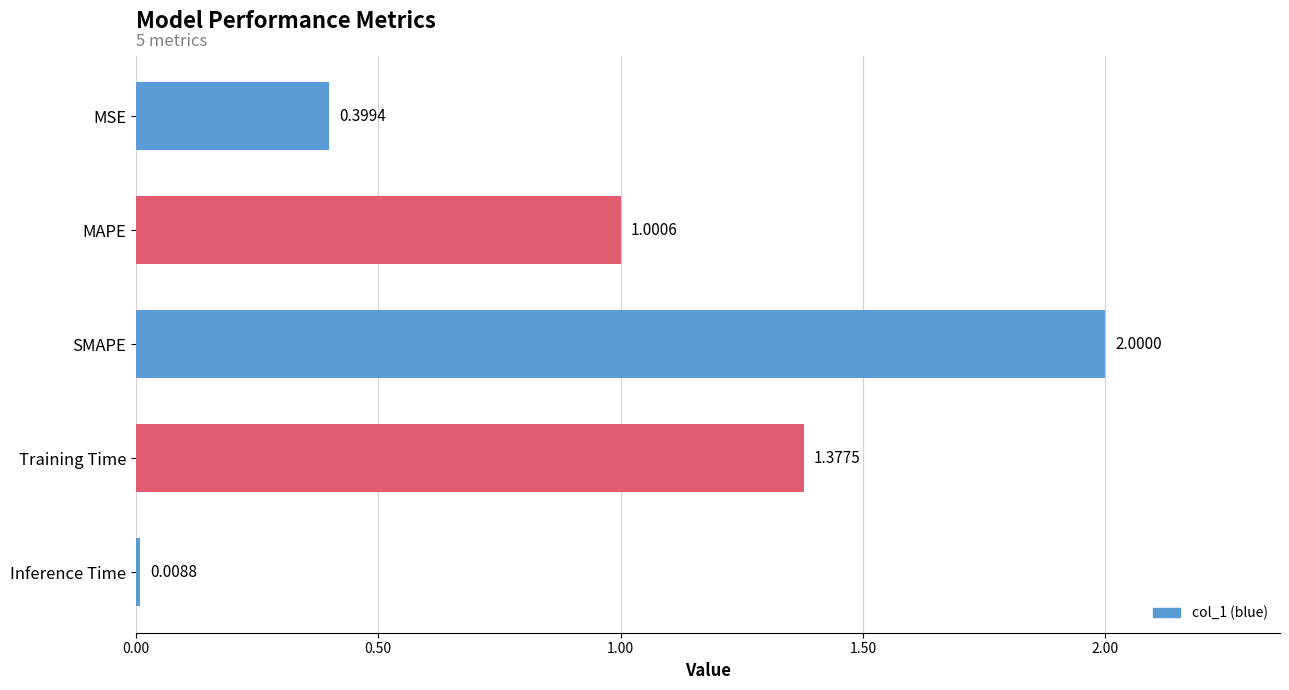

Between MAPE and SMAPE, which is larger?

SMAPE